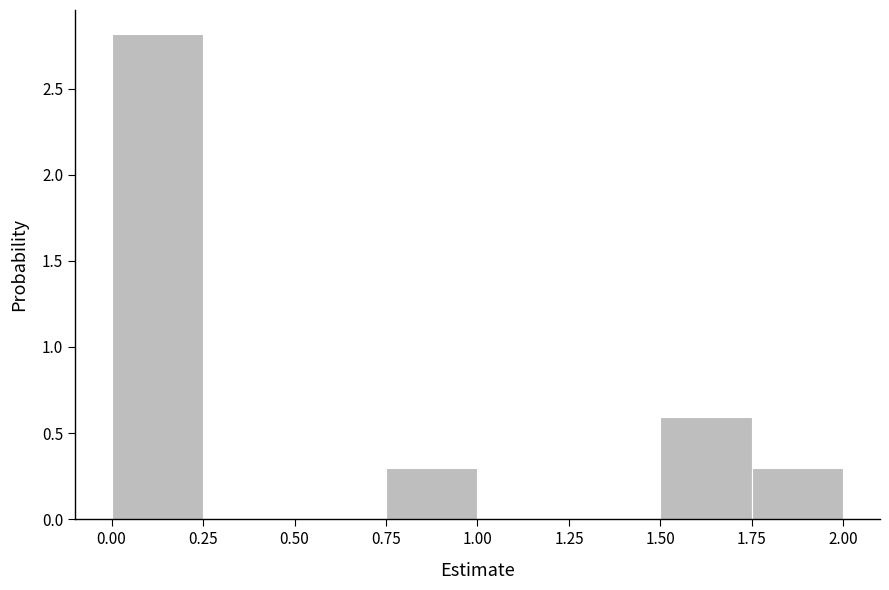

Reading left to right, transcribe this chart: for each bar, give the range it covers on the x-axis and its height. The values are not printed on the chart, so give them approximately, as read against the axis.

0.00 to 0.25: 2.8
0.25 to 0.50: 0
0.50 to 0.75: 0
0.75 to 1.00: 0.3
1.00 to 1.25: 0
1.25 to 1.50: 0
1.50 to 1.75: 0.6
1.75 to 2.00: 0.3